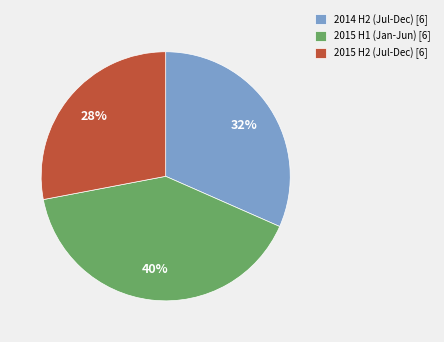

To the nearest percent, what portion does 2015 H2 (Jul-Dec) [6] represent?

28%